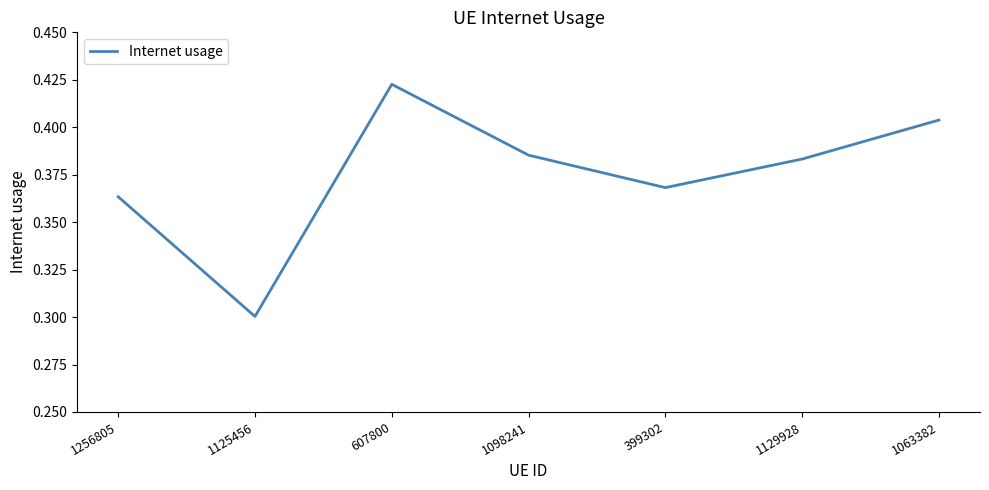

Where is the data nearest to the value 0?

1125456